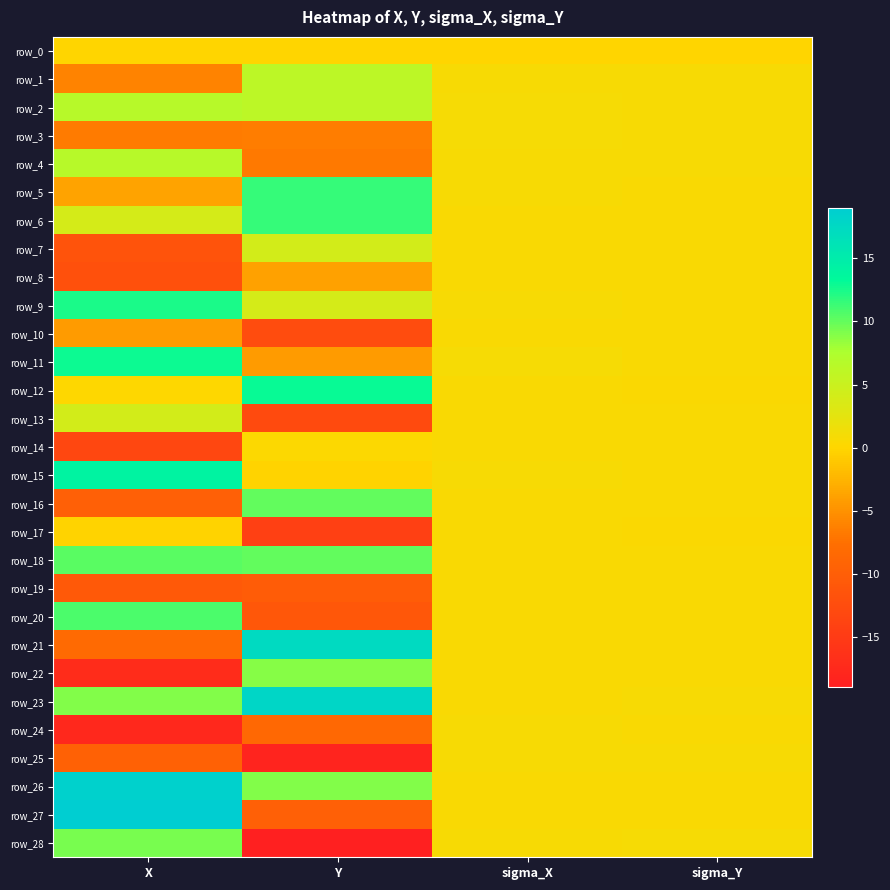

Is it true that row_4 equals 0.7 at sigma_Y?

True